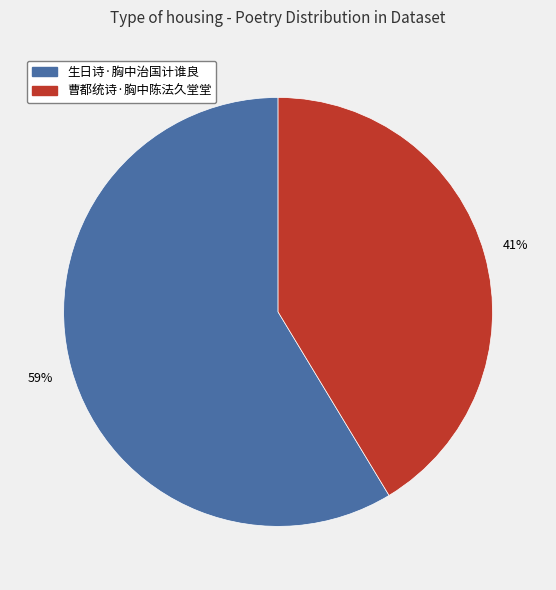

What percentage is the 曹都统诗·胸中陈法久堂堂 slice, to the nearest percent?

41%